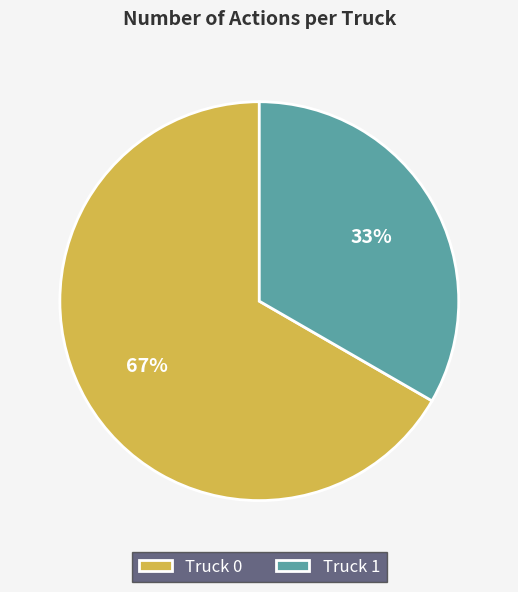

Does Truck 0 account for over 50% of the chart?

Yes